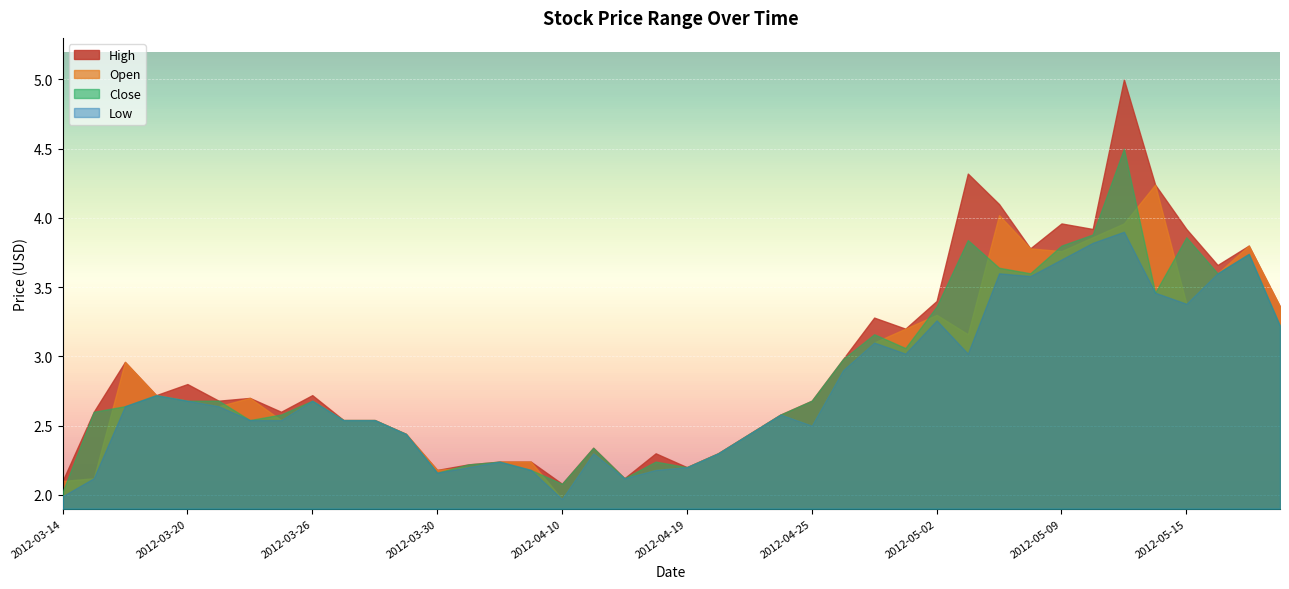

True or false: High has more than 1 points higher than both neighbors.

True